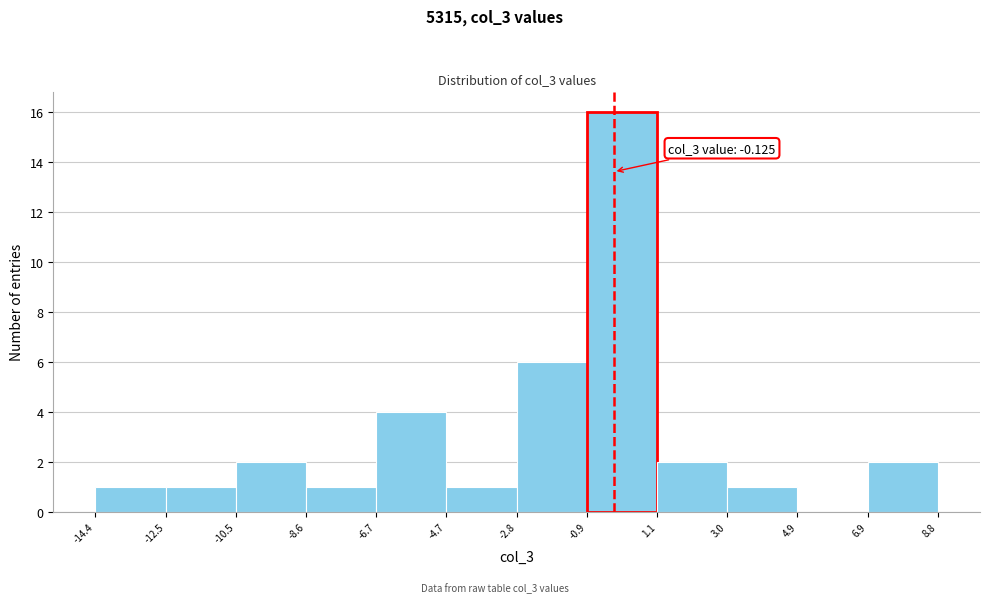

Over which range of the x-axis is the bar tallest?

-0.9 to 1.1